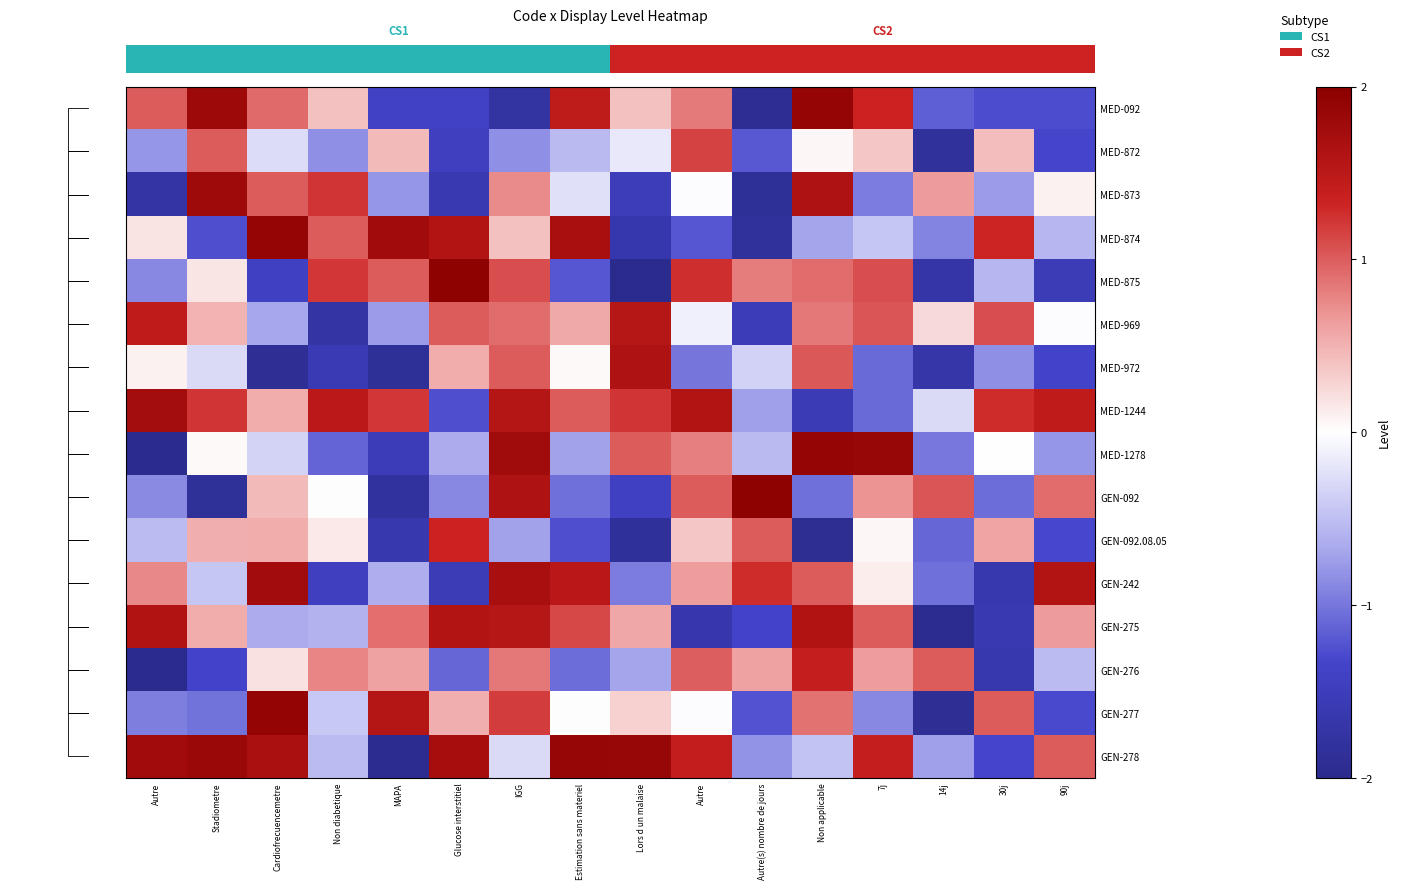

At which category is the sum across all series the highest?

IGG